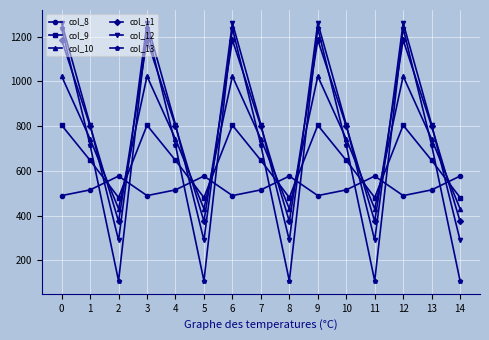

What is the value of the col_10 point at the 3rd from the left?

430.5